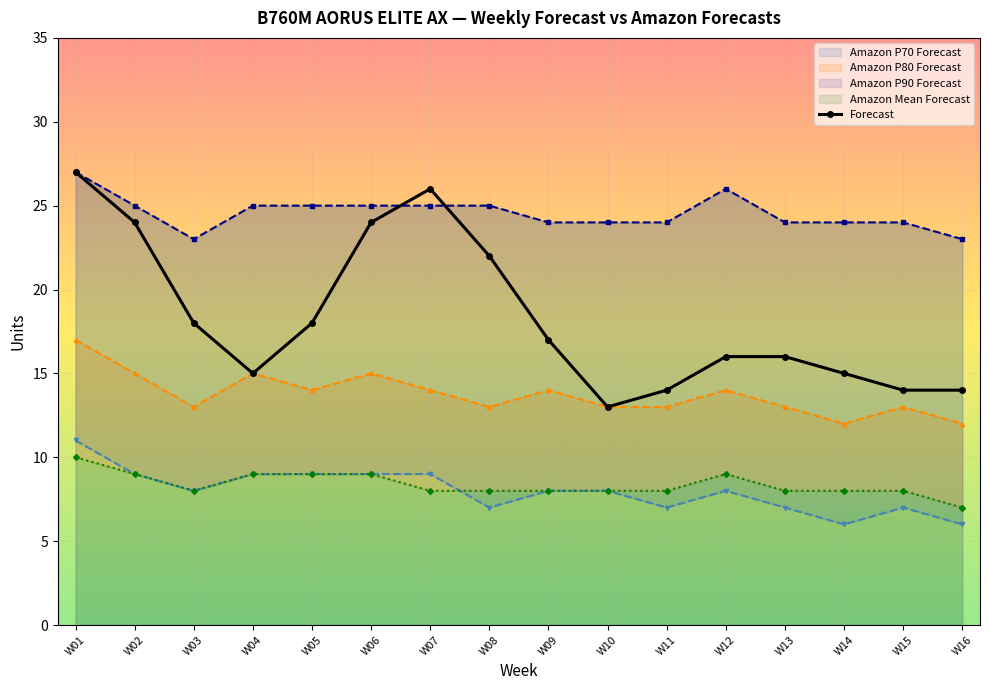

What is the value of the 13th point from the left?

16